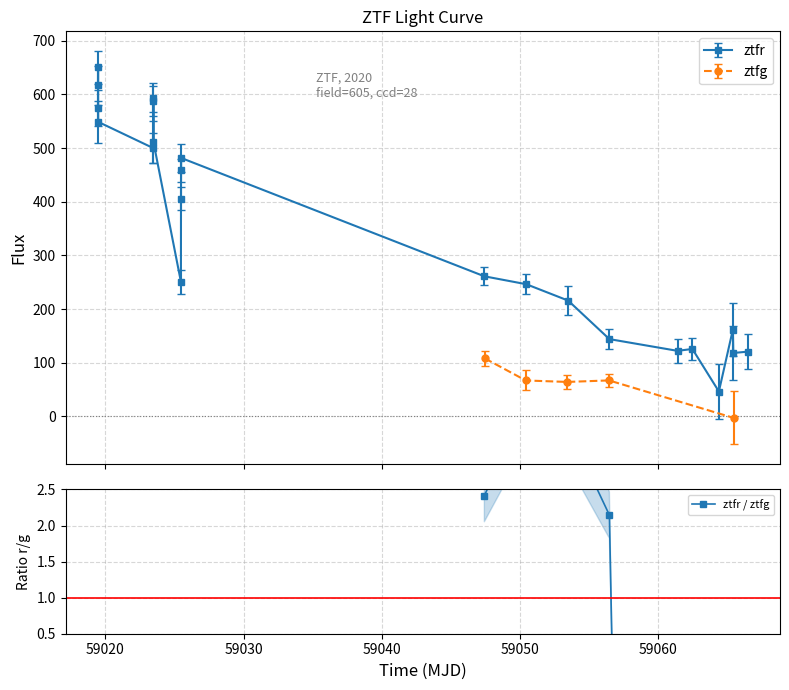

What is the value of the ztfr point at the 8th from the left?

510.9